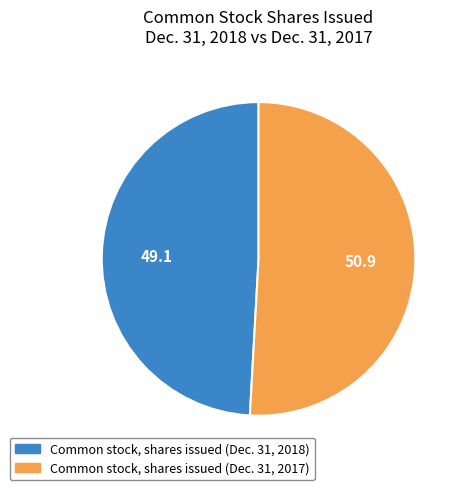

True or false: Common stock, shares issued (Dec. 31, 2017) accounts for 51% of the total.

True